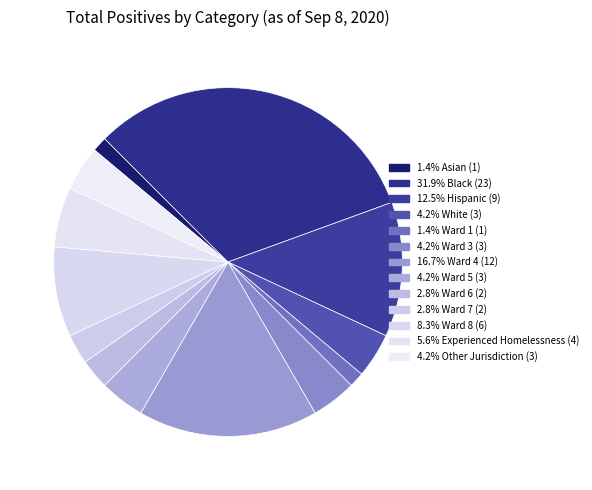

Count the number of slices in the pie.

13